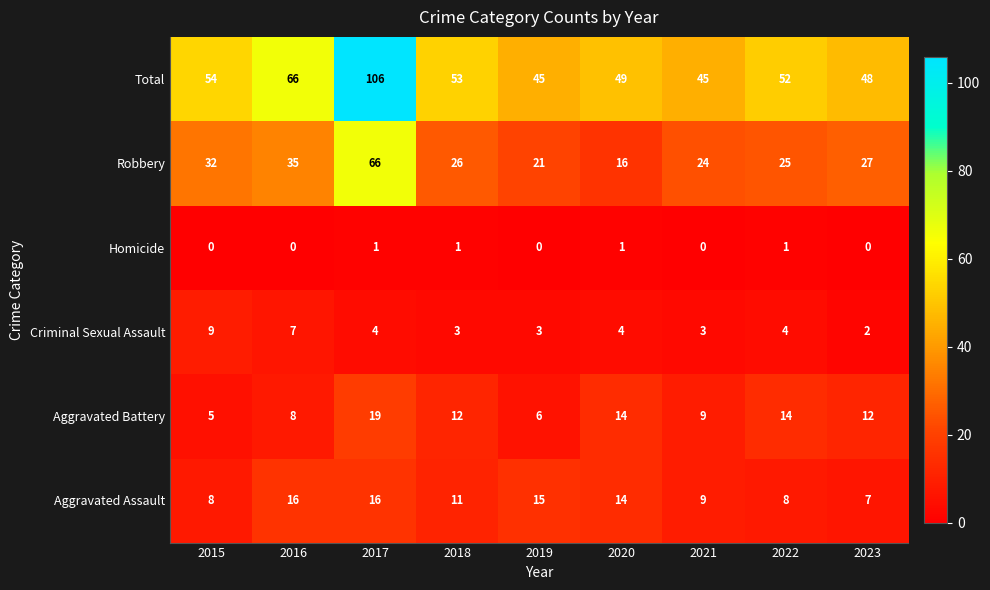

The Aggravated Assault series shows 9 at 2021. True or false?

True